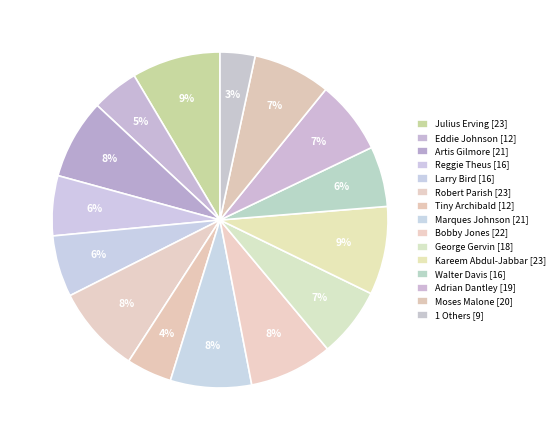

Count the number of slices in the pie.

15